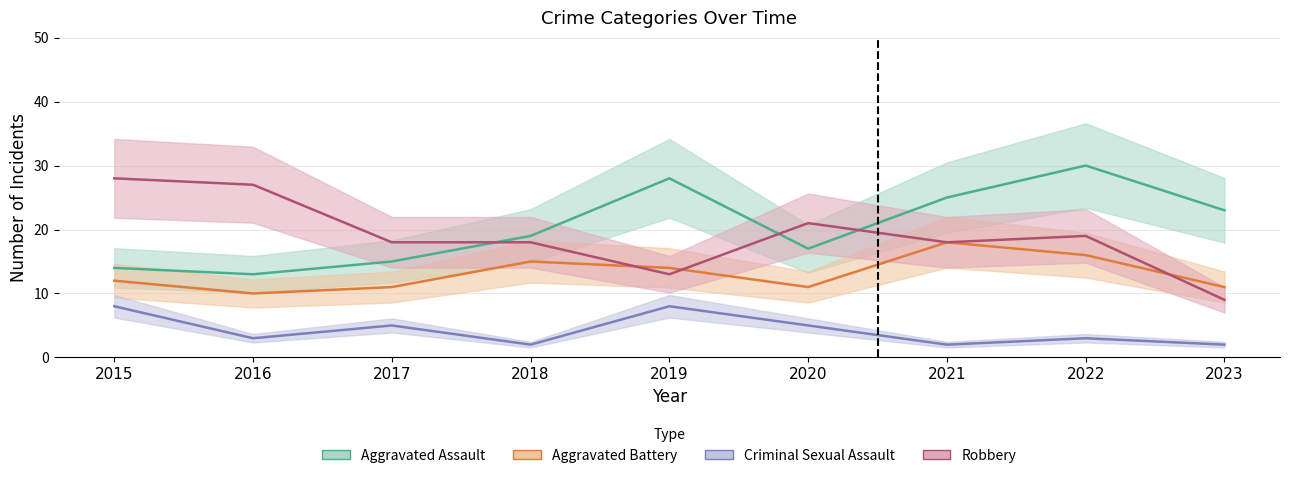

What is the difference between the Robbery values at 2020 and 2021?

3